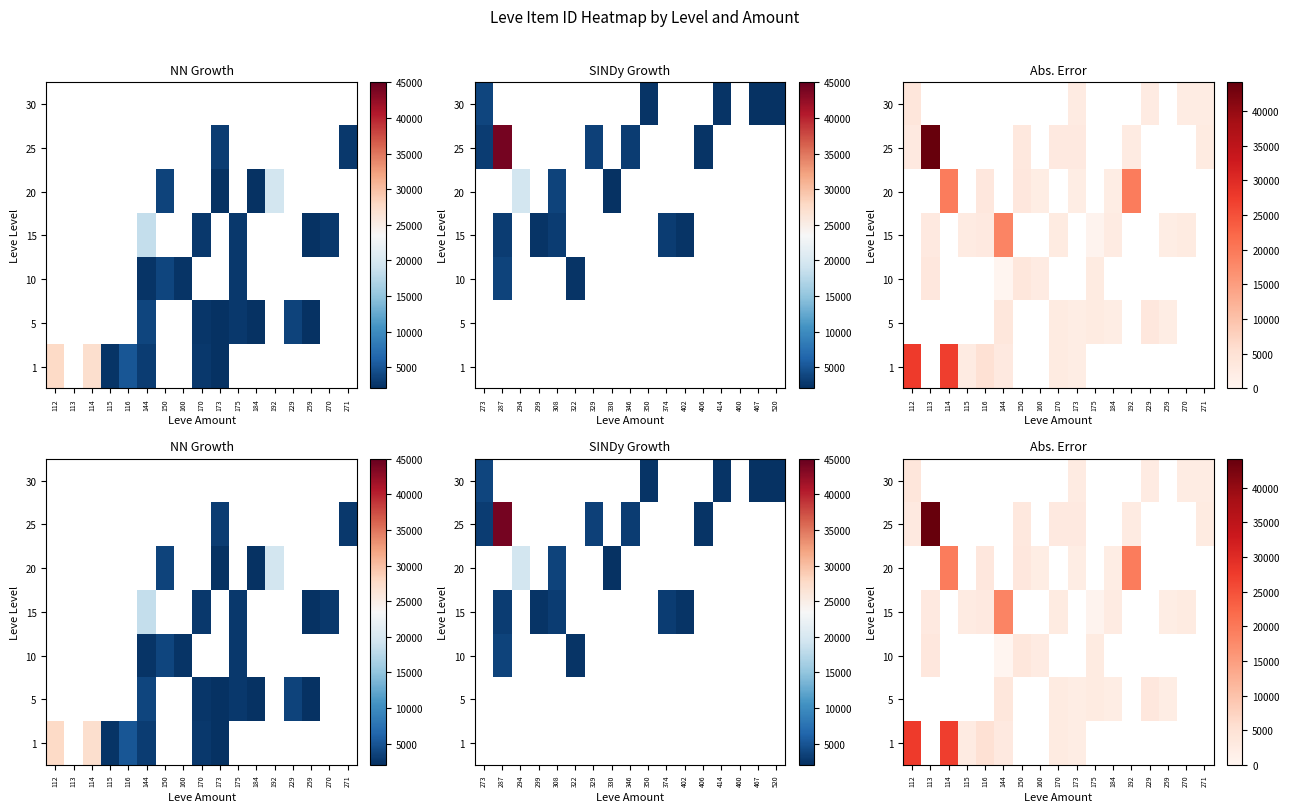

Is the value of 25 at 144 greater than the value of 20 at 184?

No